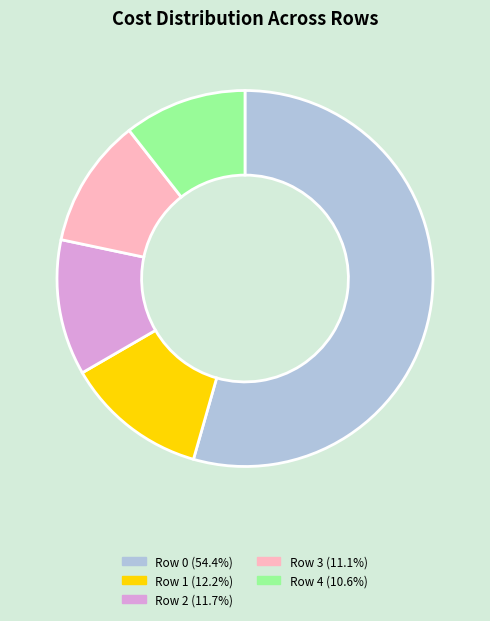

What is the smallest slice in the pie chart?

Row 4